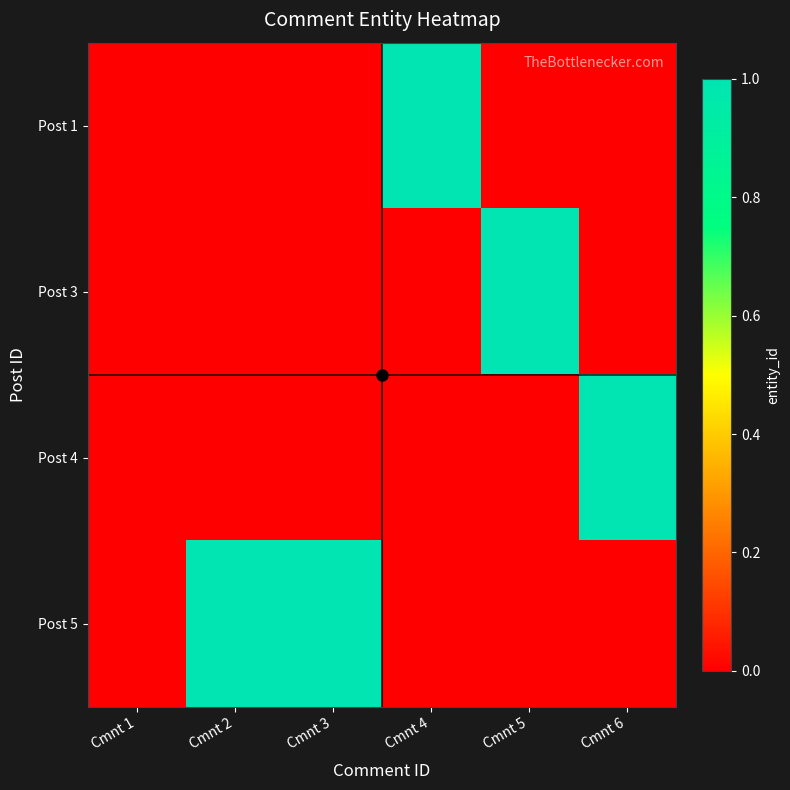

Reading left to right, transcribe all the data shown in this chart.

Post 1: Cmnt 1=0	Cmnt 2=0	Cmnt 3=0	Cmnt 4=1	Cmnt 5=0	Cmnt 6=0
Post 3: Cmnt 1=0	Cmnt 2=0	Cmnt 3=0	Cmnt 4=0	Cmnt 5=1	Cmnt 6=0
Post 4: Cmnt 1=0	Cmnt 2=0	Cmnt 3=0	Cmnt 4=0	Cmnt 5=0	Cmnt 6=1
Post 5: Cmnt 1=0	Cmnt 2=1	Cmnt 3=1	Cmnt 4=0	Cmnt 5=0	Cmnt 6=0